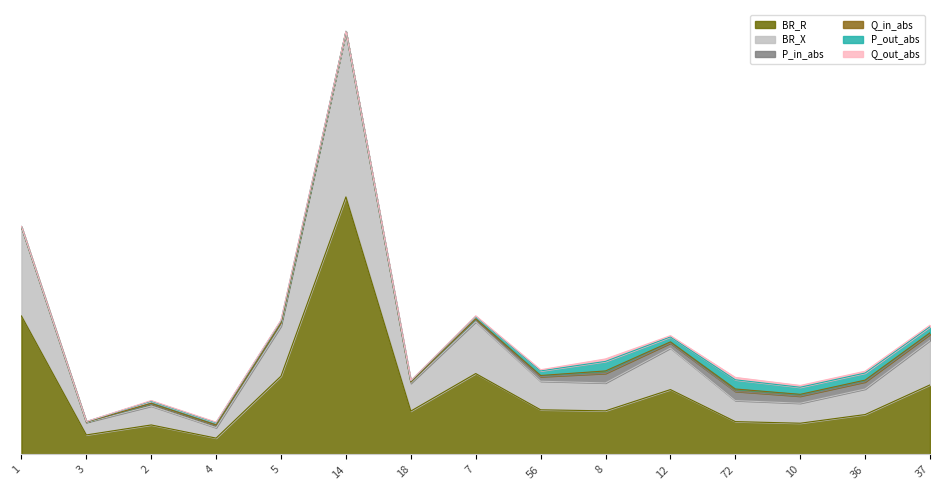

How many lines are shown in the chart?

6